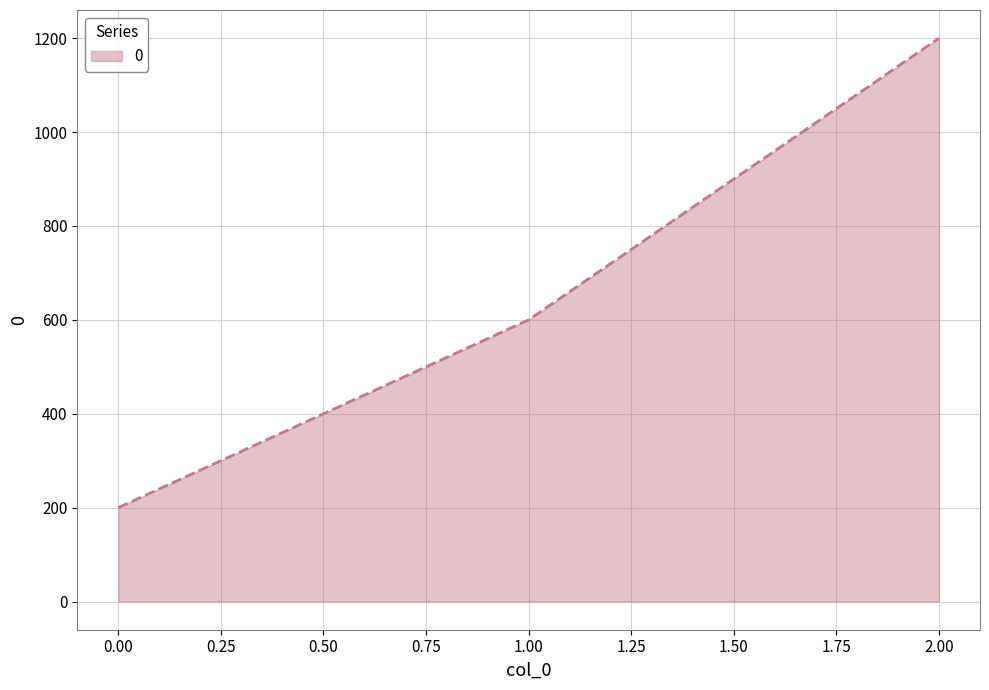

Count the values in the range 200 to 1200.

3